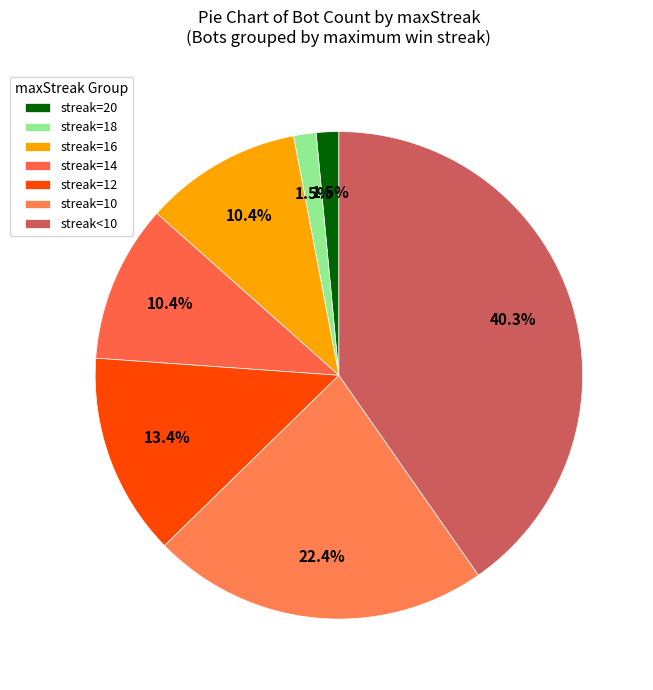

How many slices are in this pie chart?

7